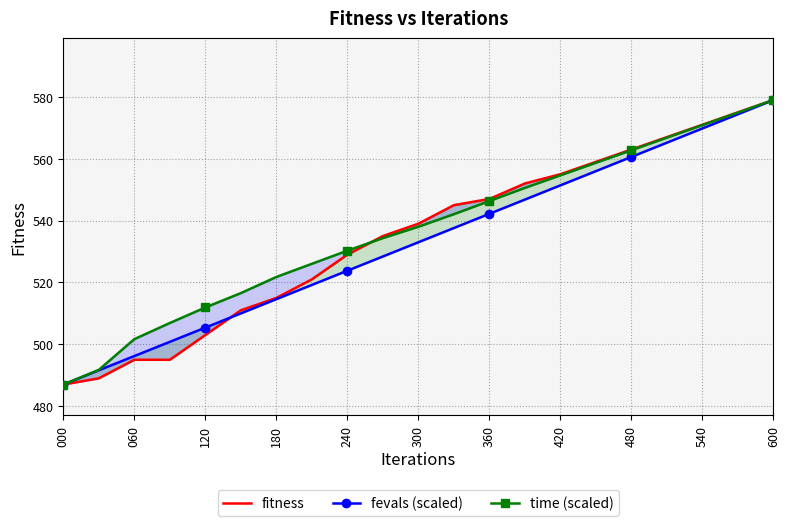

Reading left to right, extract all data points from this chart.

fitness: 487.0	489.0	495.0	495.0	503.0	511.0	515.0	521.0	529.0	535.0	539.0	545.0	547.0	552.0	555.0	559.0	563.0	567.0	571.0	575.0	579.0
fevals (scaled): 487.0	491.6	496.2	500.8	505.4	510.0	514.6	519.2	523.8	528.4	533.0	537.6	542.2	546.8	551.4	556.0	560.6	565.2	569.8	574.4	579.0
time (scaled): 487.0	491.7	501.7	506.9	511.9	516.6	521.8	526.0	530.3	534.3	538.0	542.1	546.3	550.6	554.6	558.7	562.8	566.8	570.9	574.9	579.0